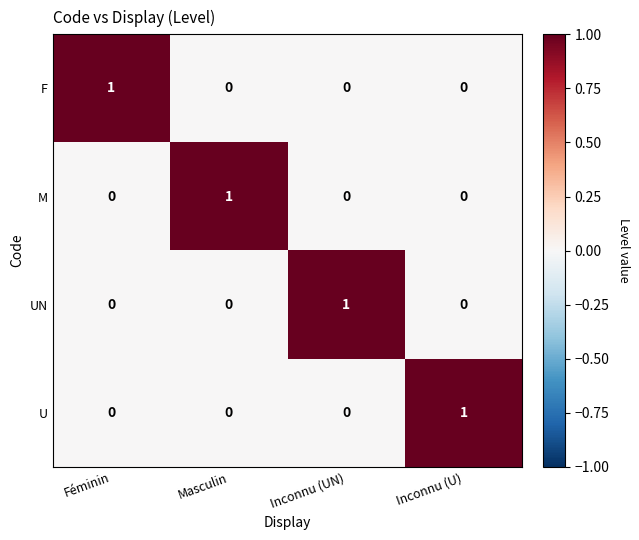

Reading left to right, extract all data points from this chart.

F: Féminin=1	Masculin=0	Inconnu (UN)=0	Inconnu (U)=0
M: Féminin=0	Masculin=1	Inconnu (UN)=0	Inconnu (U)=0
UN: Féminin=0	Masculin=0	Inconnu (UN)=1	Inconnu (U)=0
U: Féminin=0	Masculin=0	Inconnu (UN)=0	Inconnu (U)=1